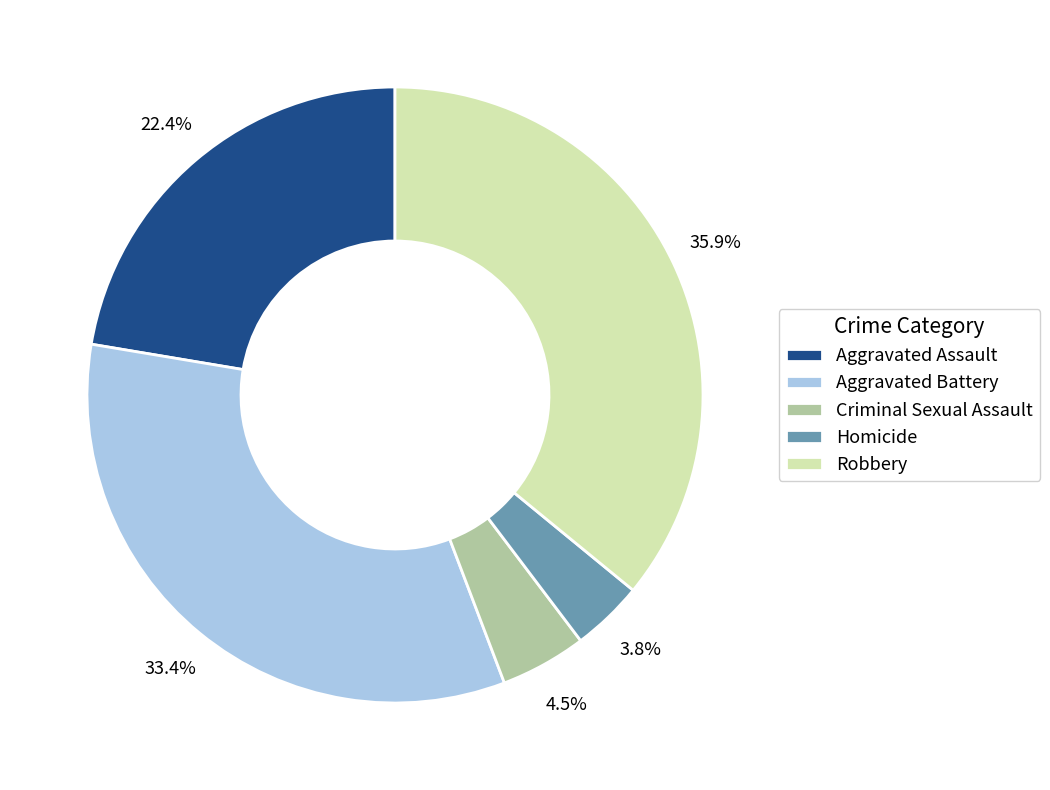

To the nearest percent, what portion does Robbery represent?

36%